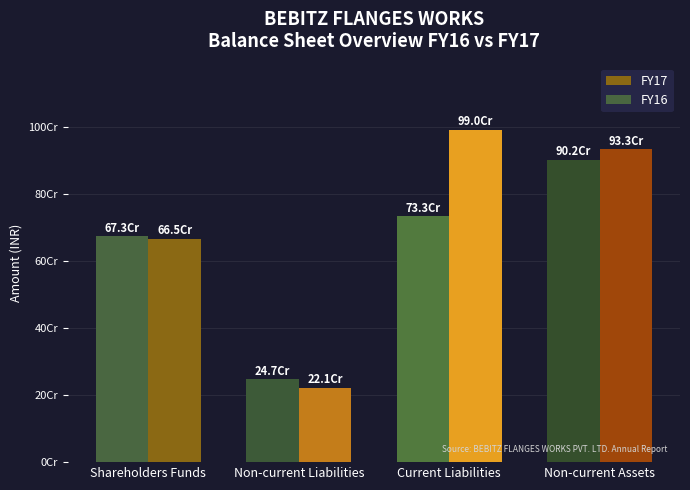

Reading left to right, extract all data points from this chart.

FY17: Shareholders Funds=664724600	Non-current Liabilities=221300000	Current Liabilities=989928400	Non-current Assets=932715000
FY16: Shareholders Funds=673152600	Non-current Liabilities=247254000	Current Liabilities=732654400	Non-current Assets=902120000